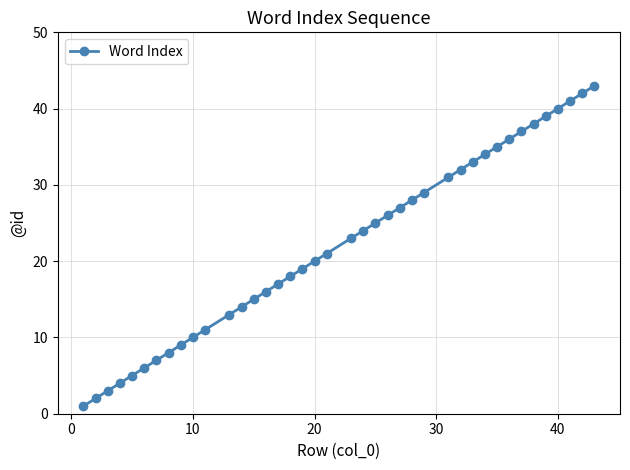

How many lines are shown in the chart?

1